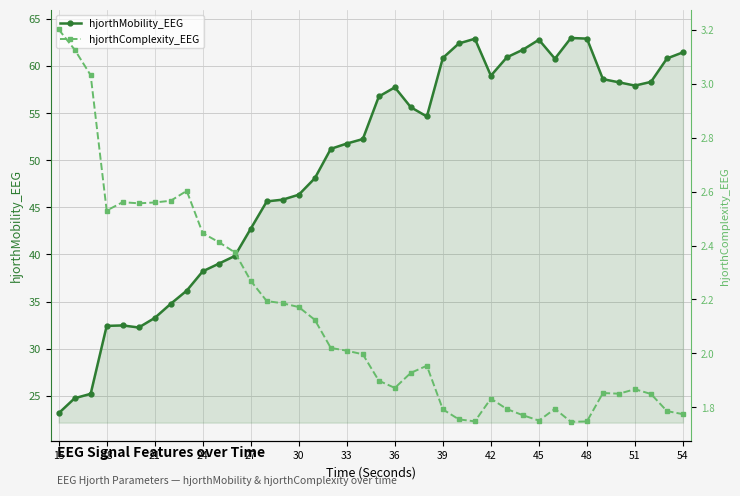

The value of hjorthMobility_EEG at 30 is 15.5. True or false?

False